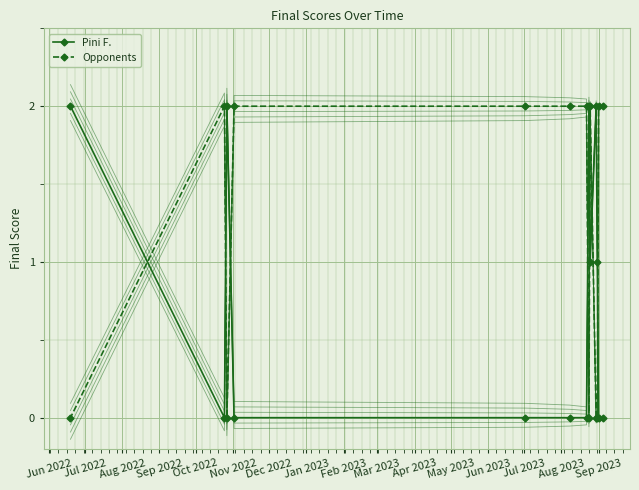

What is the value of the Pini F. point at the 10th from the left?

2